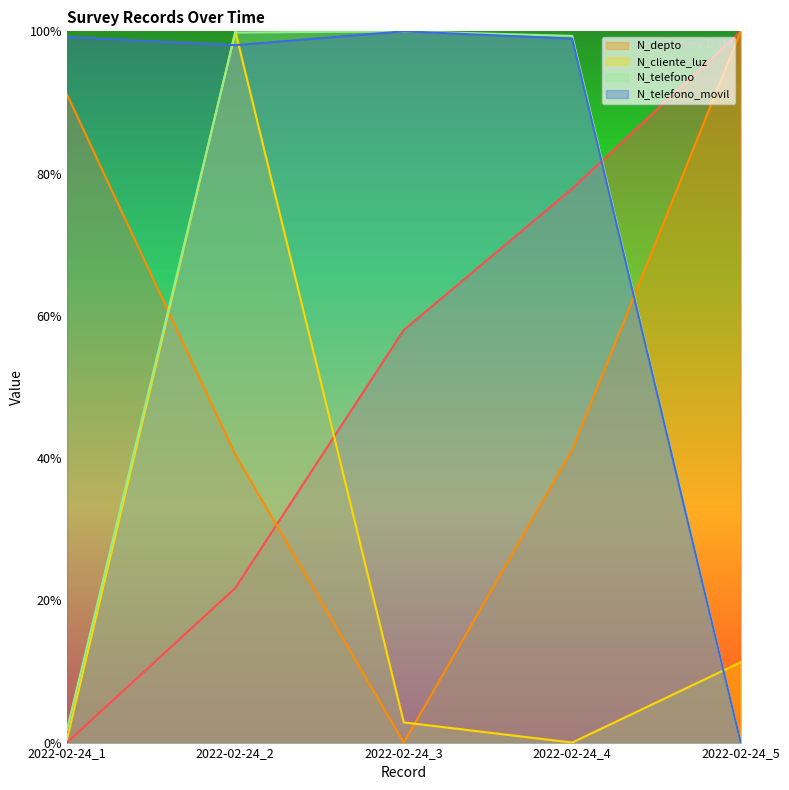

The value of _id at 2022-02-24_2 is 0.4. True or false?

False